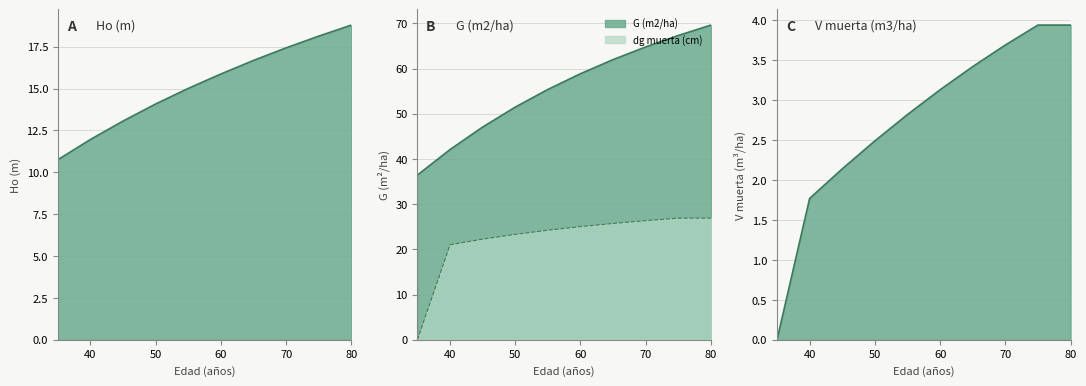

True or false: V muerta (m3/ha) and G (m2/ha) cross at least once.

False